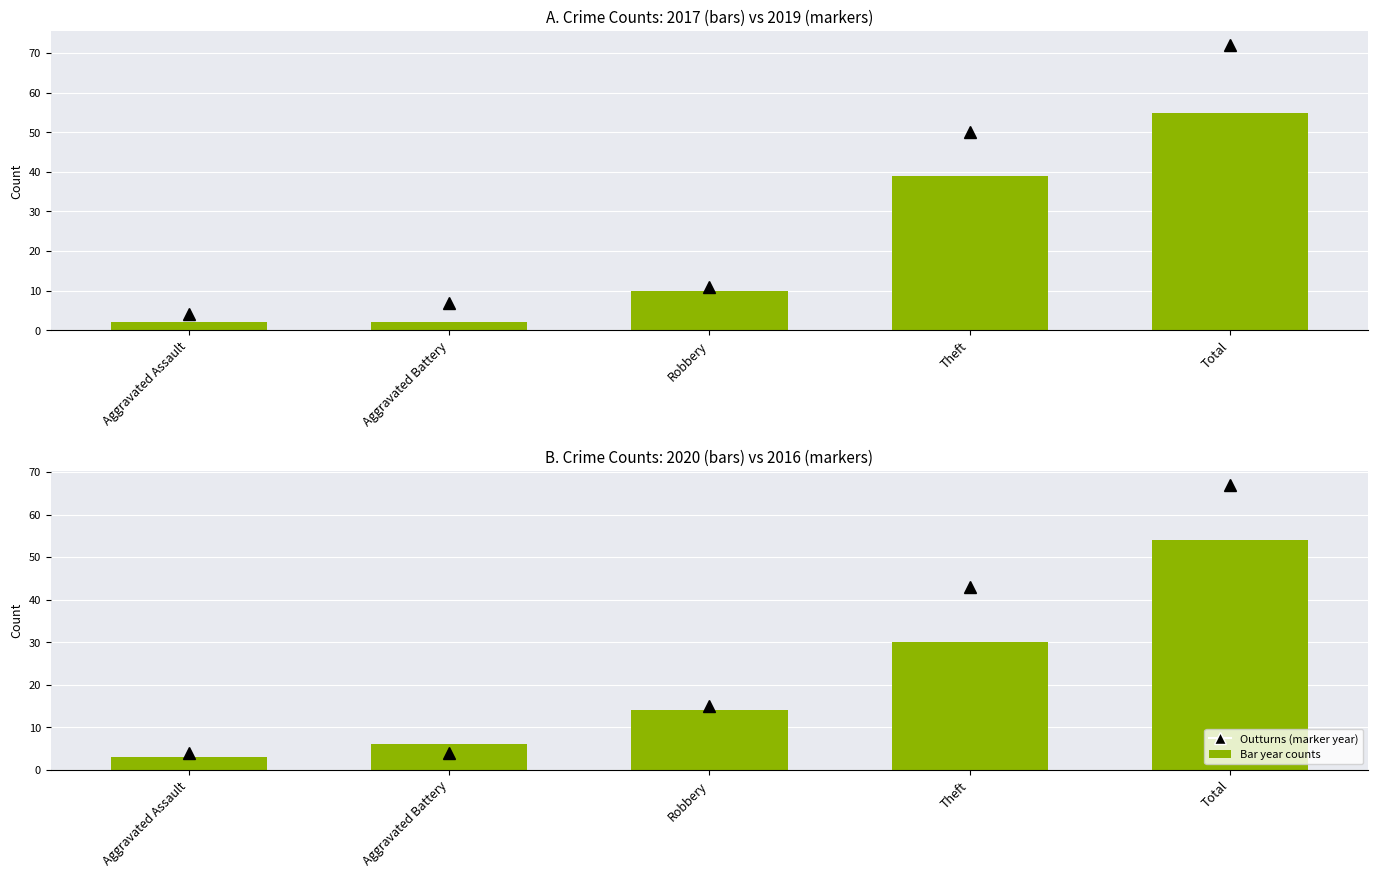

Which series has the largest total across all categories?

2019 counts